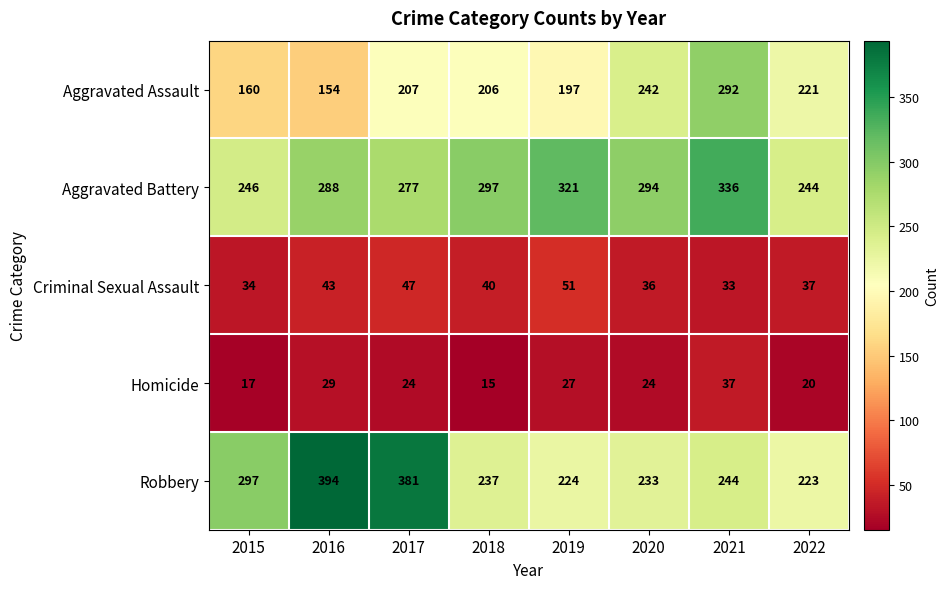

What is the minimum value for Criminal Sexual Assault?

33